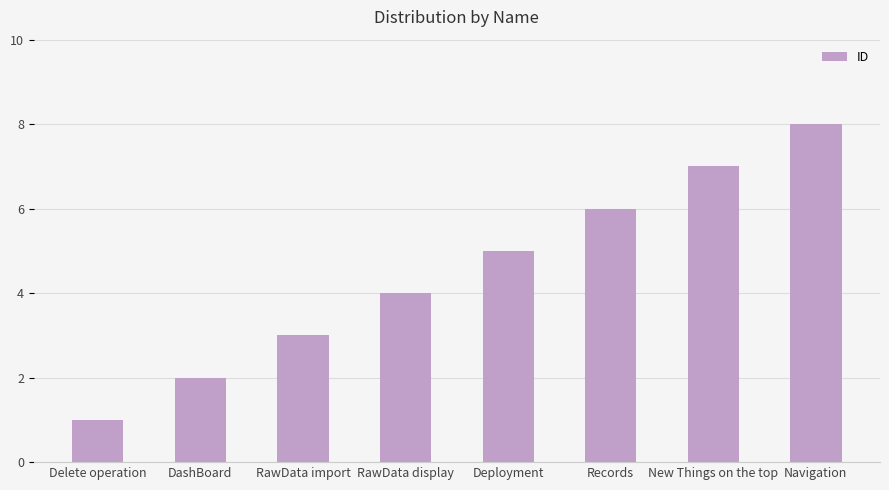

What is the sum of all values?

36